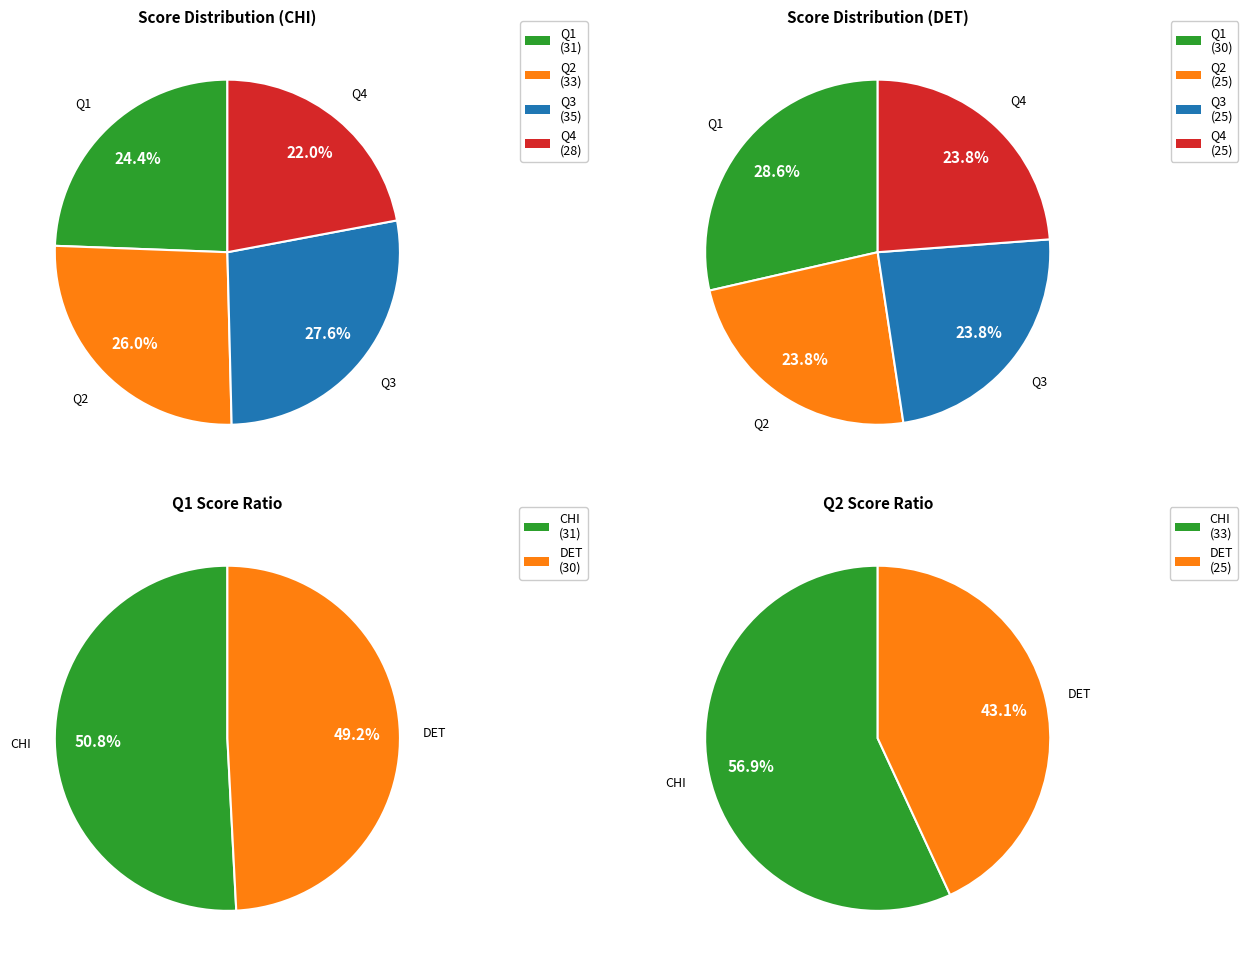

What is the total percentage of DET and CHI?

100.0%